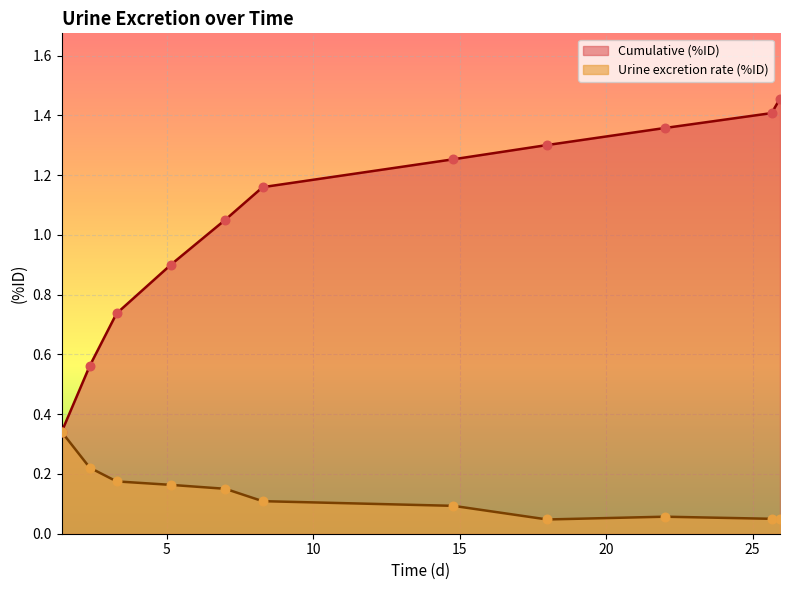

At how many categories does at least one series exceed 1?

7